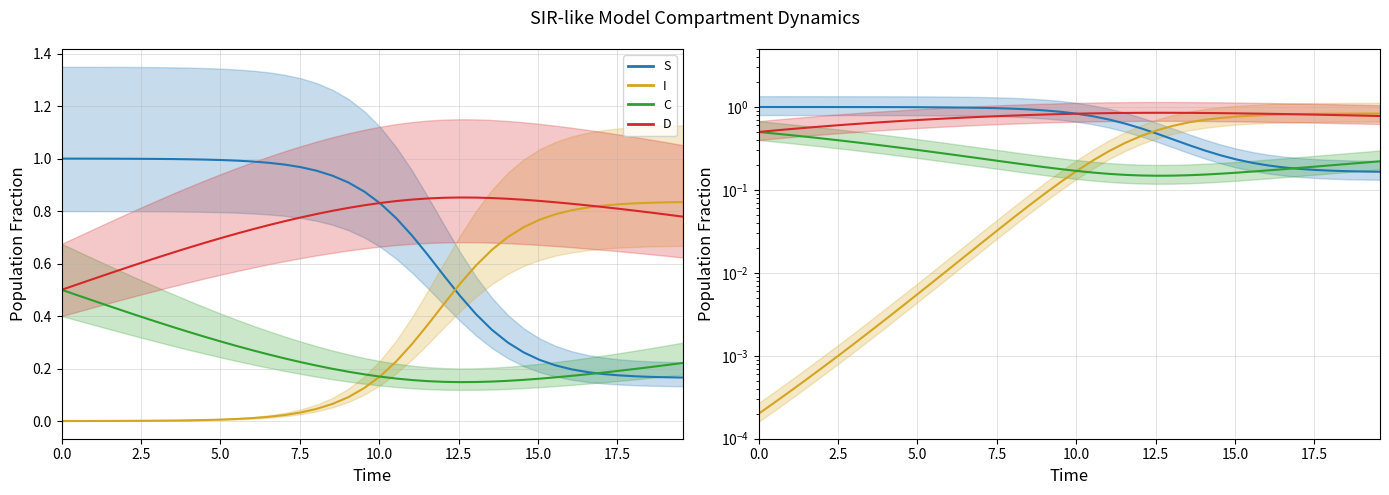

Reading right to left, extract all data points from this chart.

S: 0.2	0.2	0.2	0.2	0.2	0.2	0.2	0.2	0.2	0.2	0.3	0.3	0.3	0.4	0.5	0.6	0.6	0.7	0.8	0.8	0.9	0.9	0.9	1.0	1.0	1.0	1.0	1.0	1.0	1.0	1.0	1.0	1.0	1.0	1.0	1.0	1.0	1.0	1.0	1.0
I: 0.8	0.8	0.8	0.8	0.8	0.8	0.8	0.8	0.8	0.8	0.7	0.7	0.7	0.6	0.5	0.4	0.4	0.3	0.2	0.2	0.1	0.1	0.1	0.0	0.0	0.0	0.0	0.0	0.0	0.0	0.0	0.0	0.0	0.0	0.0	0.0	0.0	0.0	0.0	0.0
C: 0.2	0.2	0.2	0.2	0.2	0.2	0.2	0.2	0.2	0.2	0.2	0.2	0.2	0.1	0.1	0.1	0.2	0.2	0.2	0.2	0.2	0.2	0.2	0.2	0.2	0.2	0.3	0.3	0.3	0.3	0.3	0.3	0.4	0.4	0.4	0.4	0.4	0.5	0.5	0.5
D: 0.8	0.8	0.8	0.8	0.8	0.8	0.8	0.8	0.8	0.8	0.8	0.8	0.8	0.9	0.9	0.9	0.8	0.8	0.8	0.8	0.8	0.8	0.8	0.8	0.8	0.8	0.7	0.7	0.7	0.7	0.7	0.7	0.6	0.6	0.6	0.6	0.6	0.5	0.5	0.5